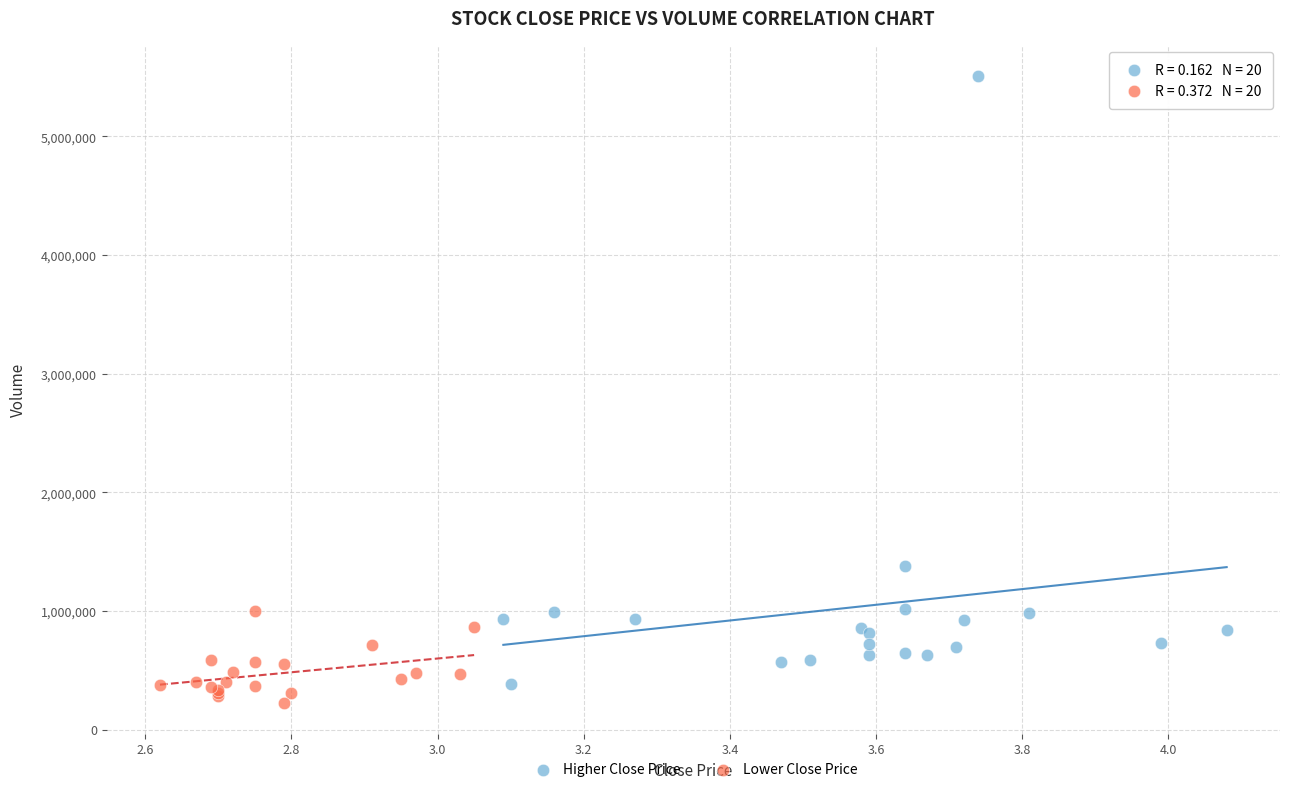

Which series reaches the maximum Y coordinate?

Higher Close Price